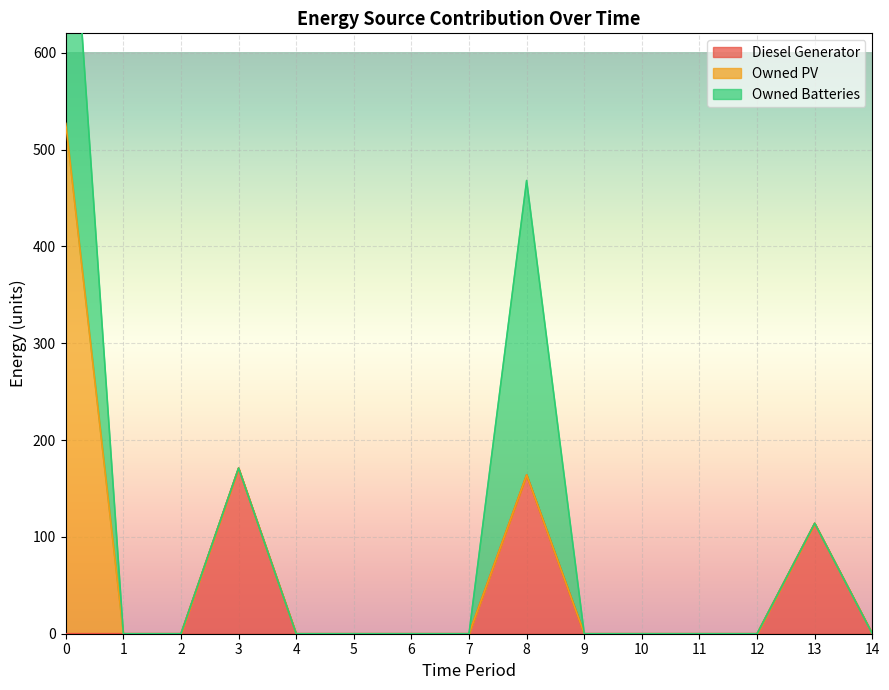

How many lines are shown in the chart?

3